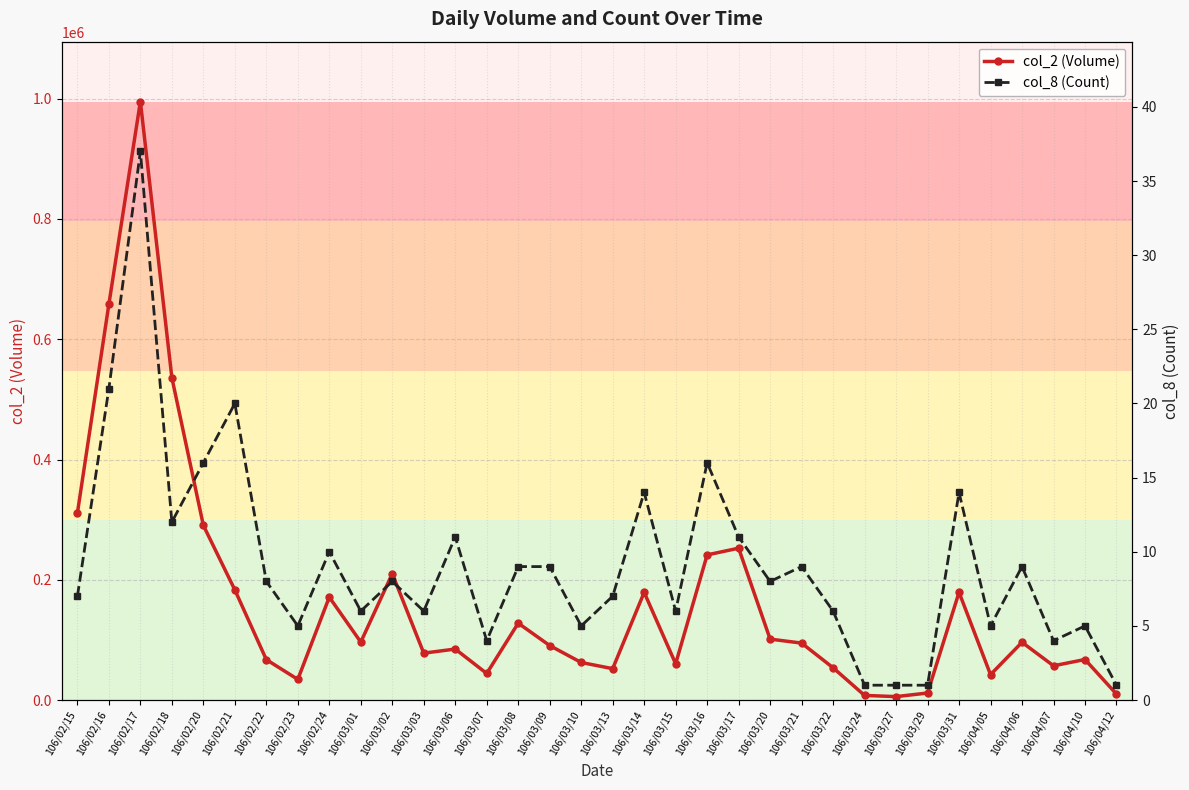

Between 106/03/02 and 106/03/27, which series saw the biggest shift?

col_2 (Volume)